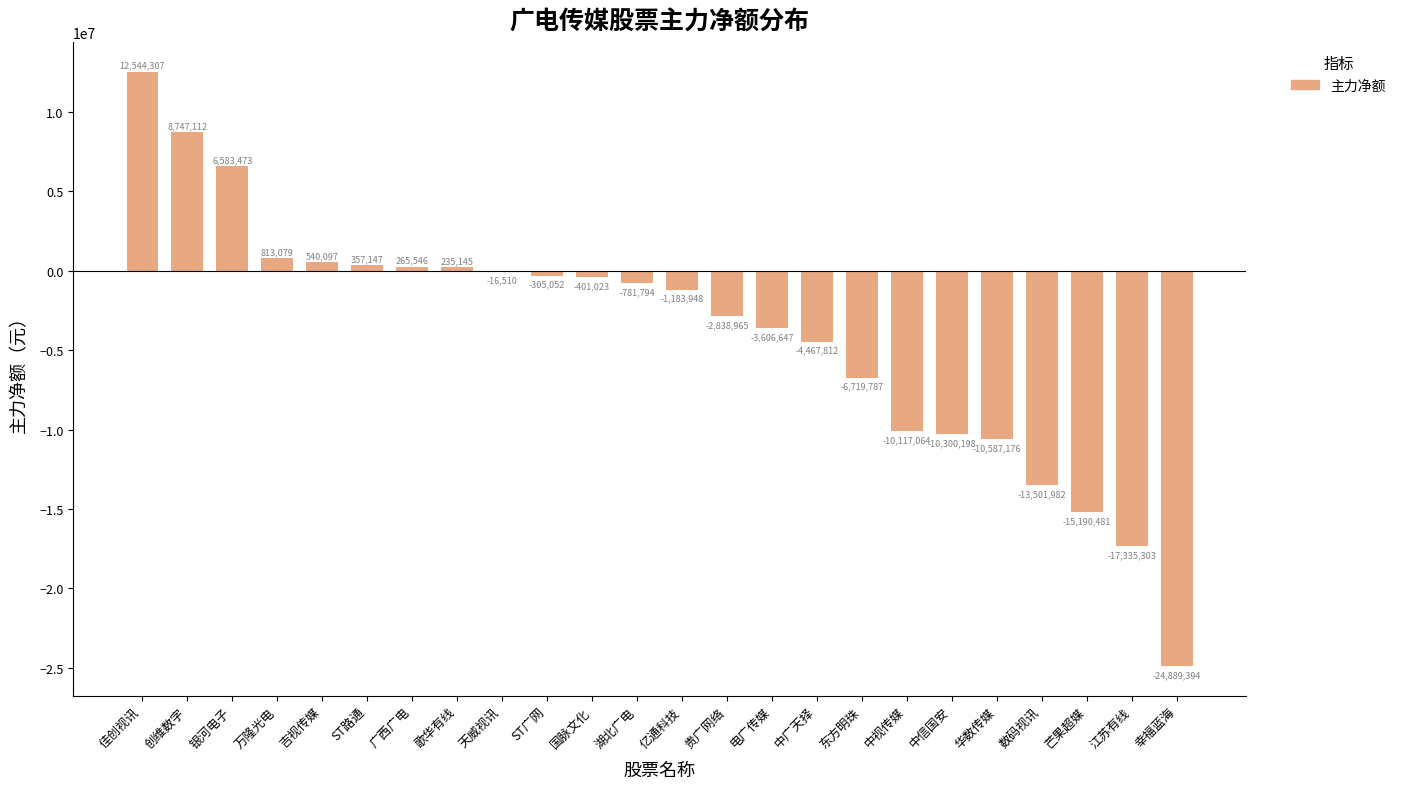

Between 电广传媒 and ST路通, which is larger?

ST路通